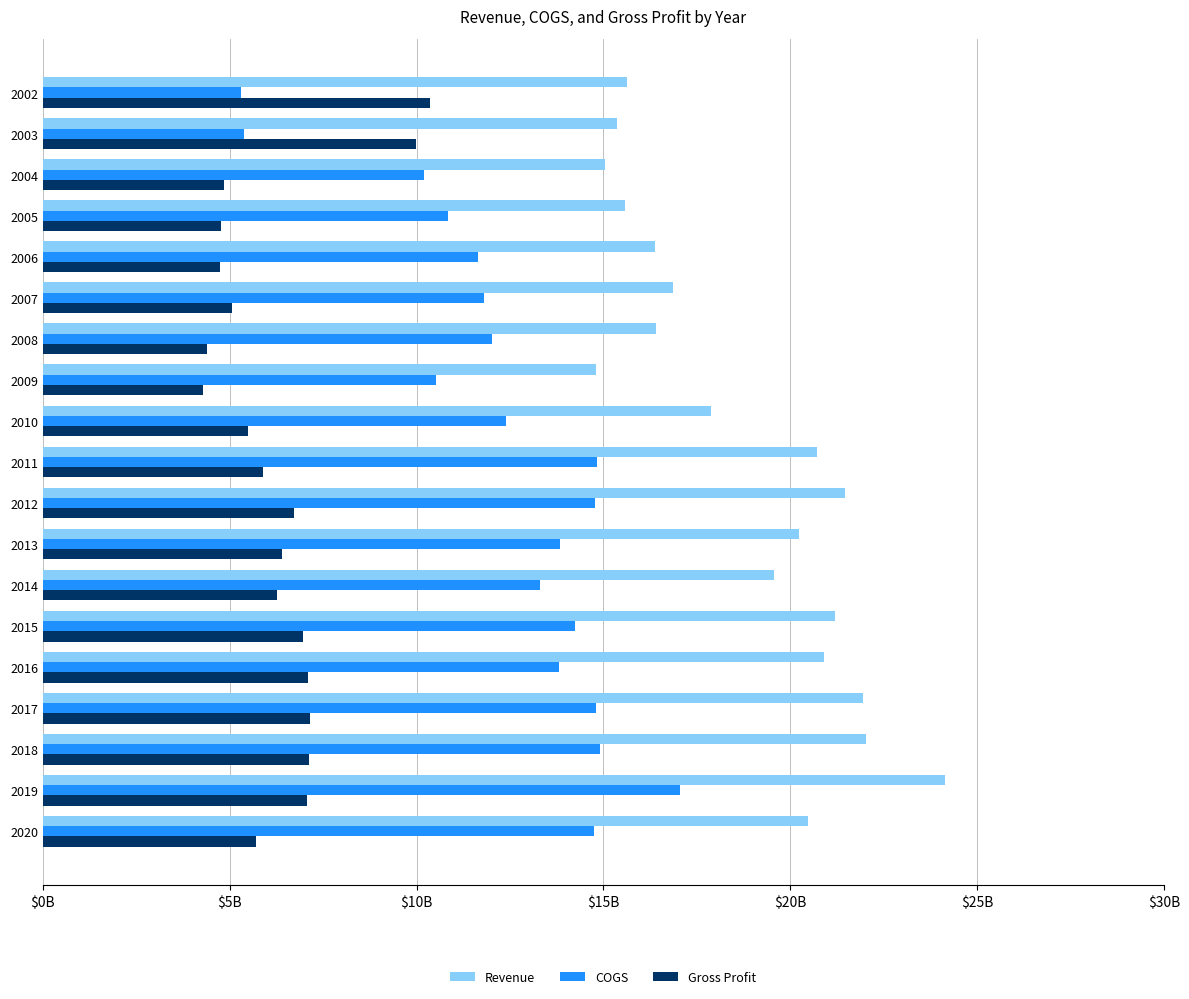

What is the highest value of the COGS series?

17.1